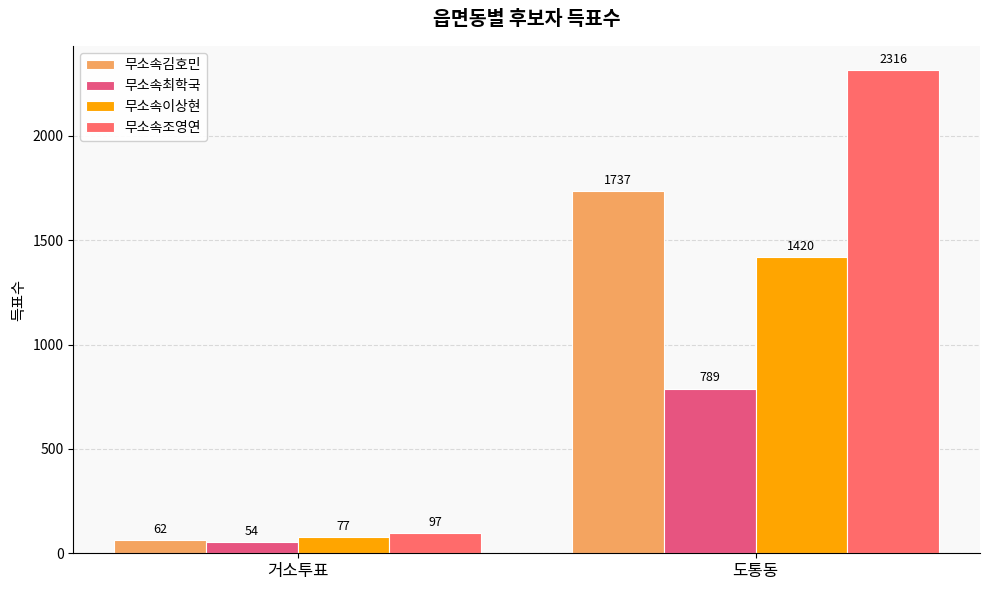

Read the 무소속조영연 value at 거소투표.

97